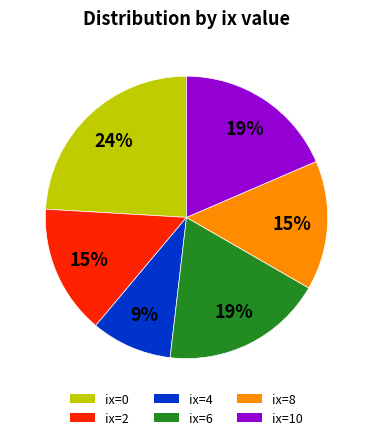

What percentage is the ix=6 slice, to the nearest percent?

19%